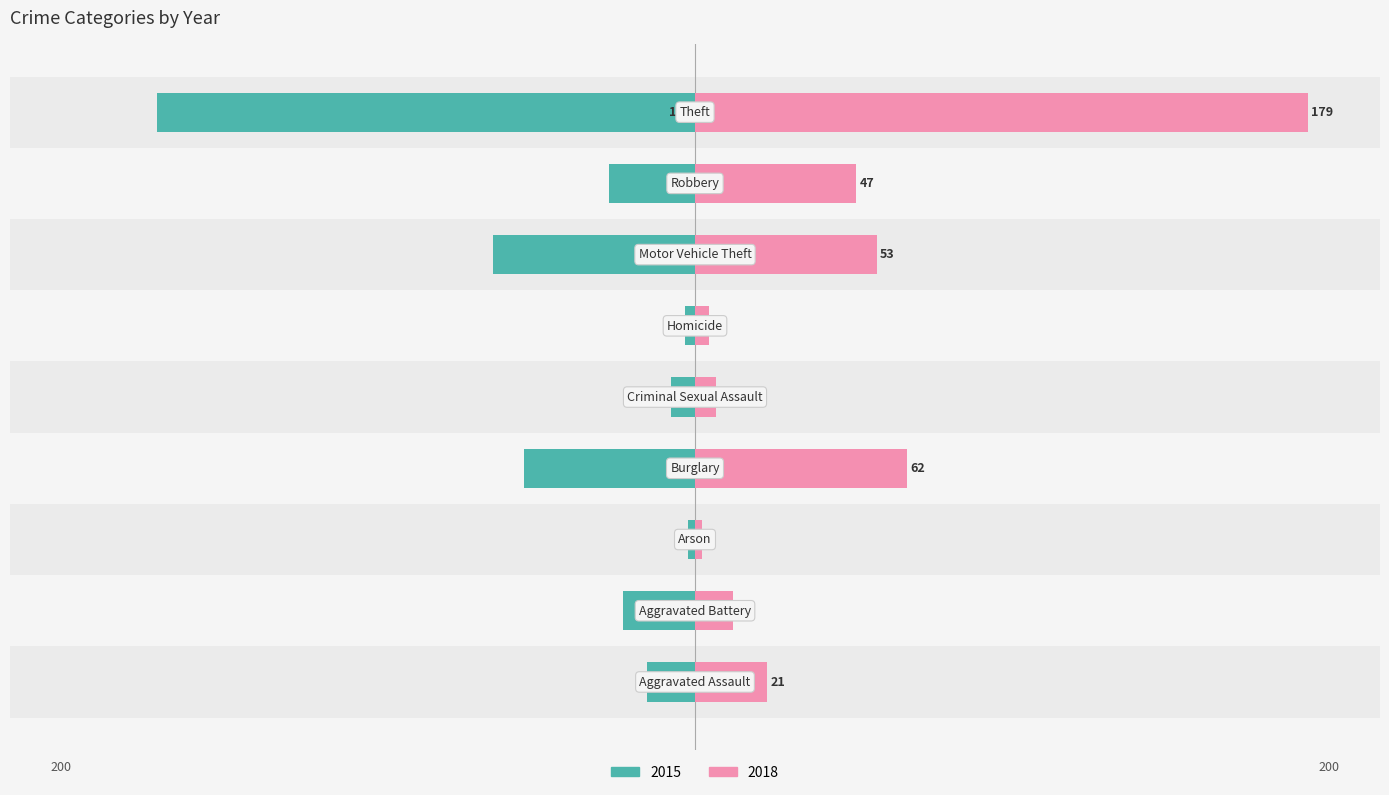

Which series has the widest spread of values?

2018